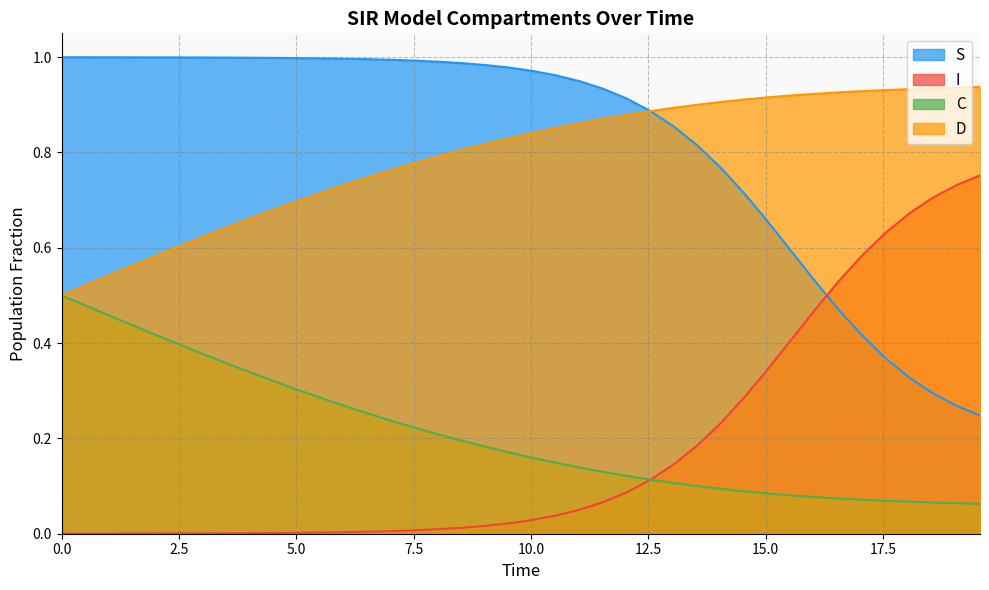

Rank the series by their maximum value, from highest to lowest.

S, D, I, C